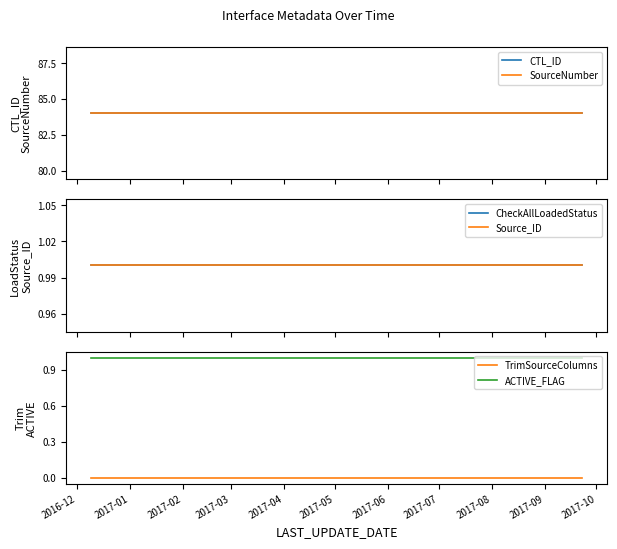

True or false: TrimSourceColumns and ACTIVE_FLAG cross at least once.

False